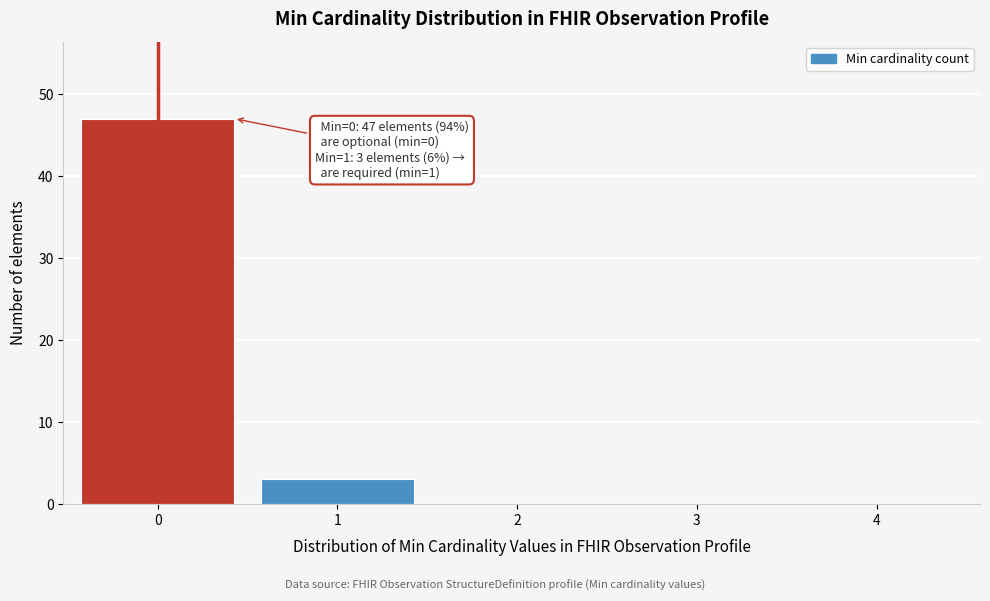

Reading left to right, list all the values displayed in this chart.

0=47	1=3	2=0	3=0	4=0